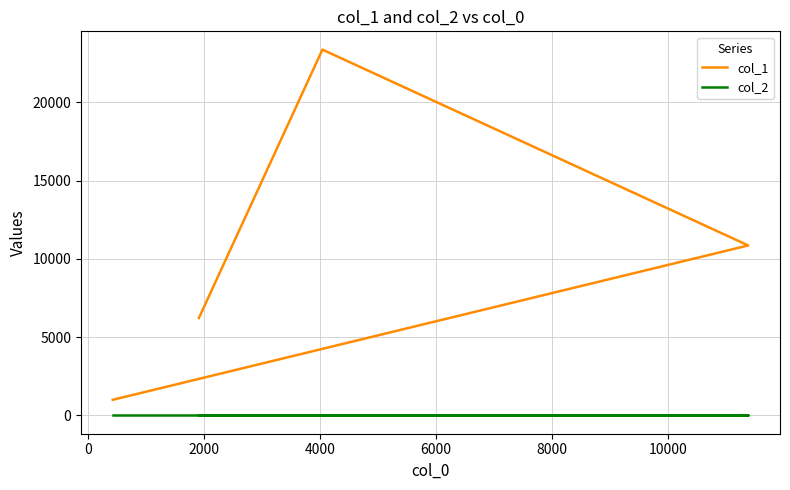

How many lines are shown in the chart?

2